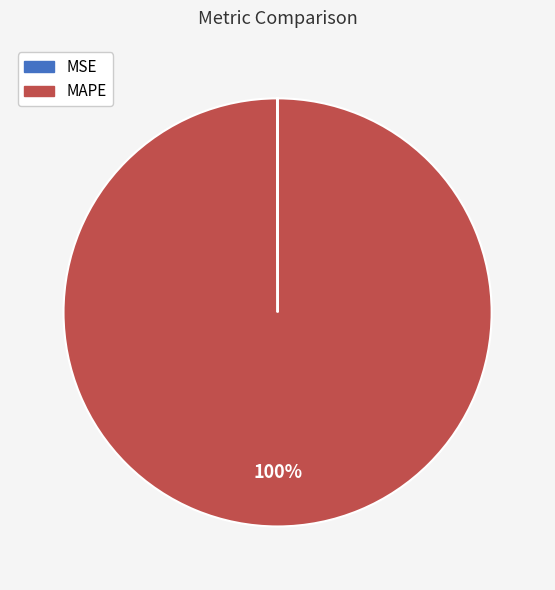

Does MAPE represent more than half of the total?

Yes